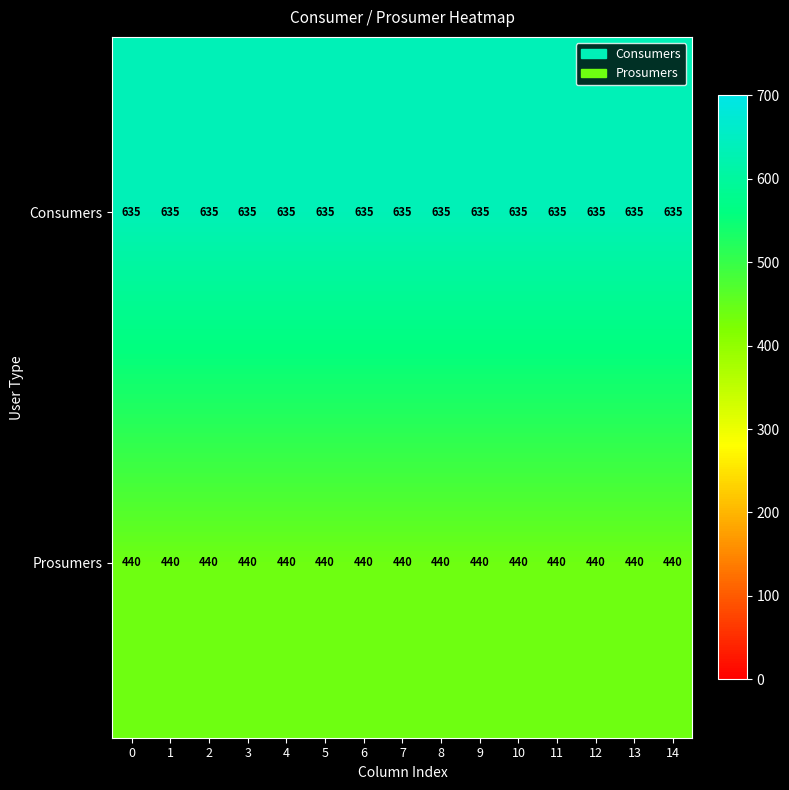

What value does the Consumers series have at 1?

635